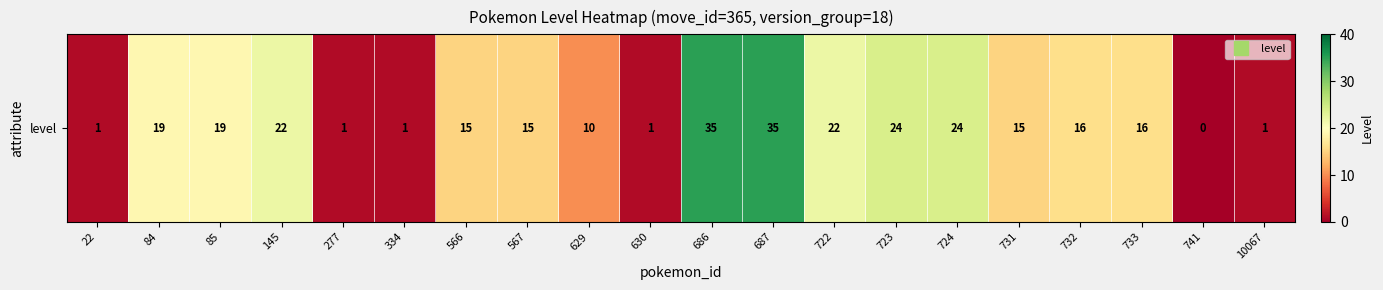

Which category has the highest value across all series?

686